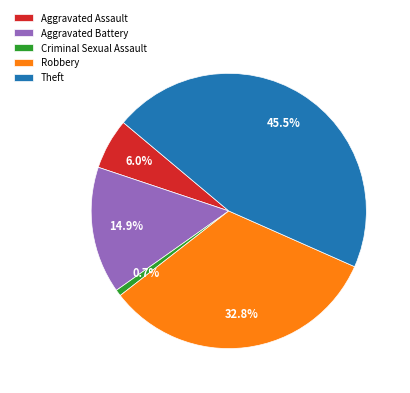

What percentage is the Aggravated Battery slice, to the nearest percent?

15%